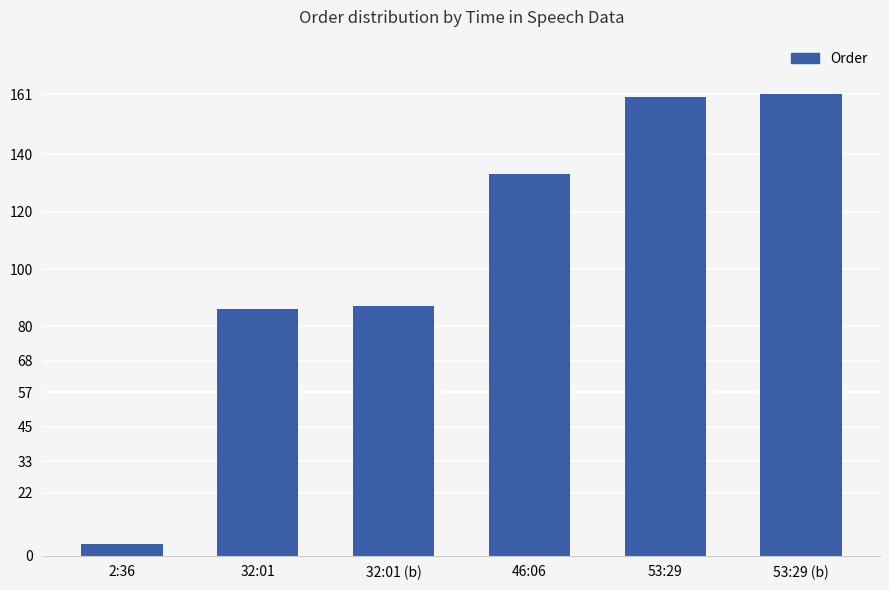

Between 32:01 (b) and 2:36, which is larger?

32:01 (b)